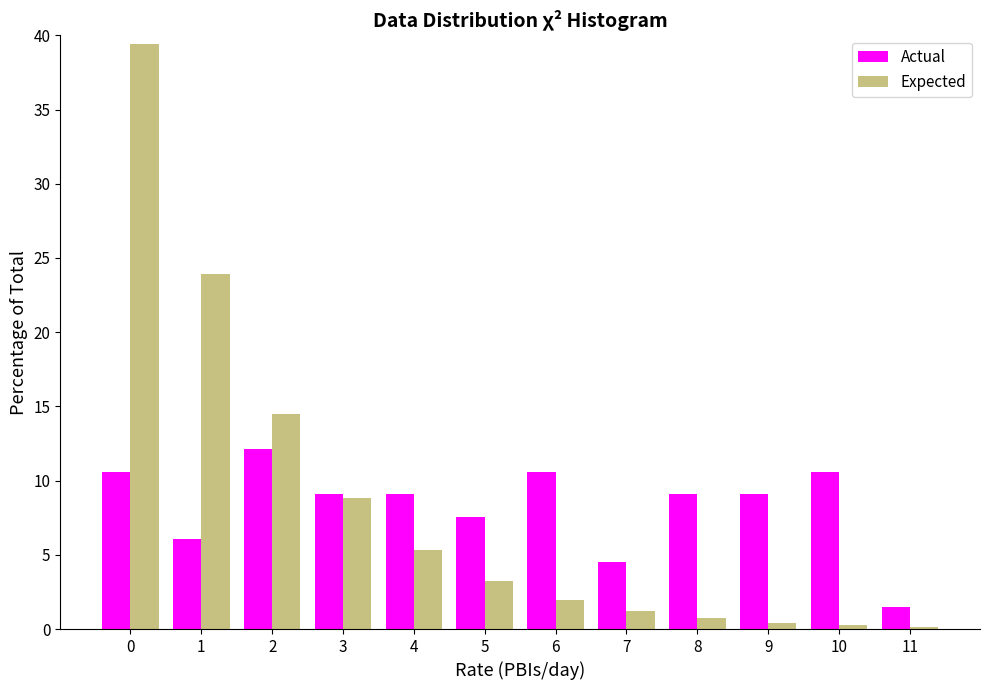

Is the value of Expected at 7 greater than the value of Actual at 2?

No